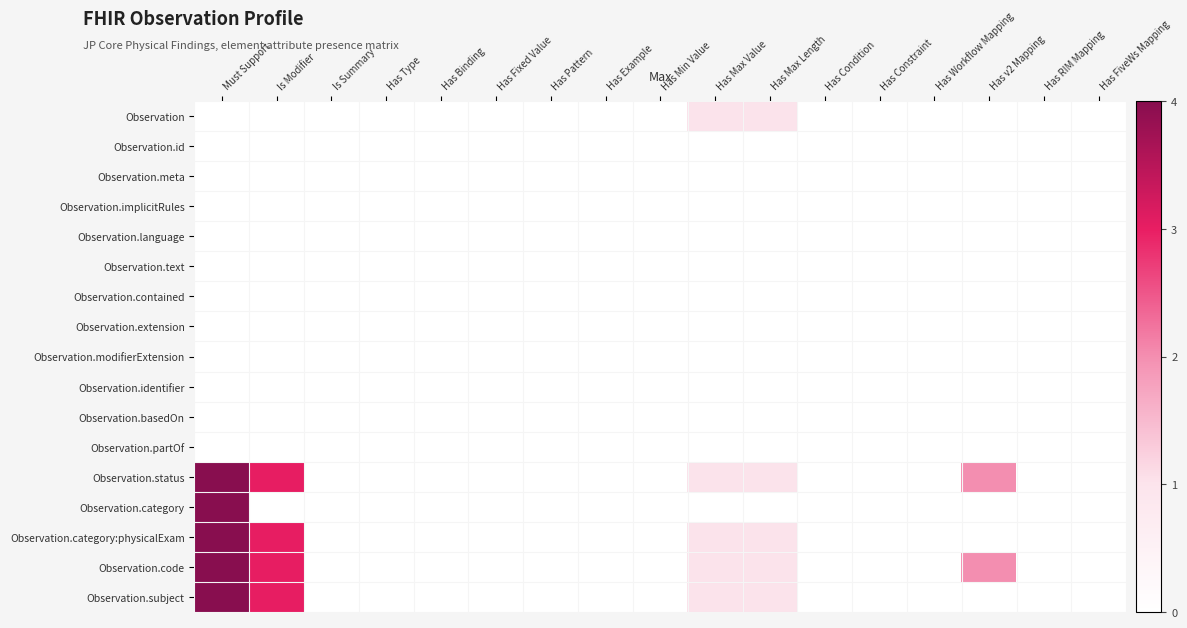

How many categories are shown in the chart?

17